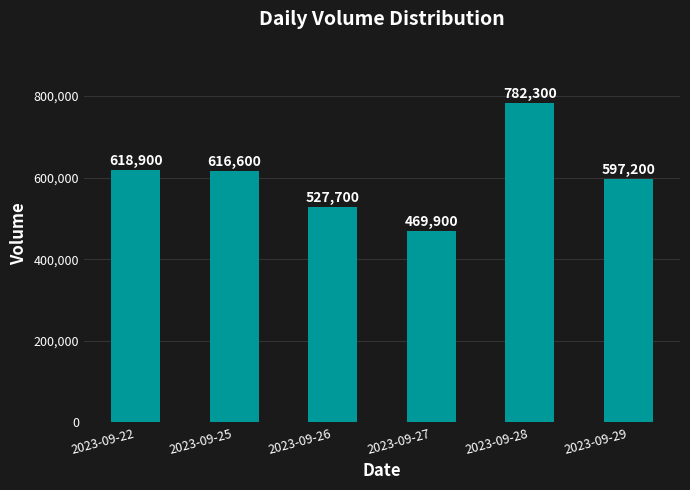

Where does the data first go above 616600?

2023-09-22